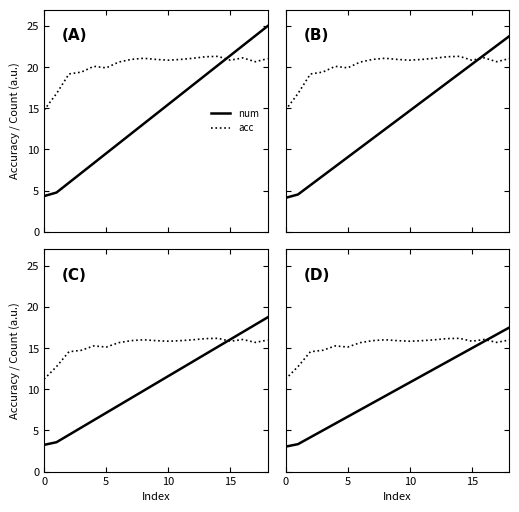

True or false: acc has more than 0 interior local peaks.

True